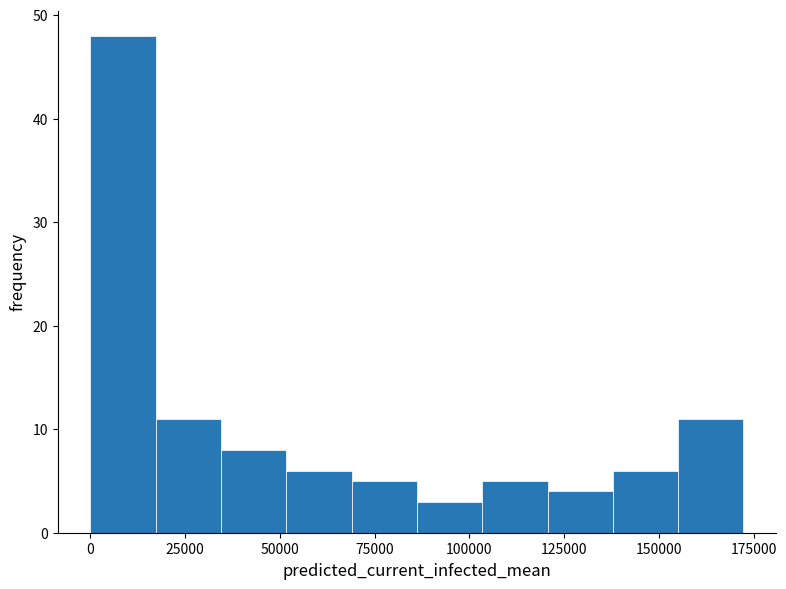

Around what value on the x-axis is the tallest bar? Give the approximate position of its centre, as read against the axis.

10000